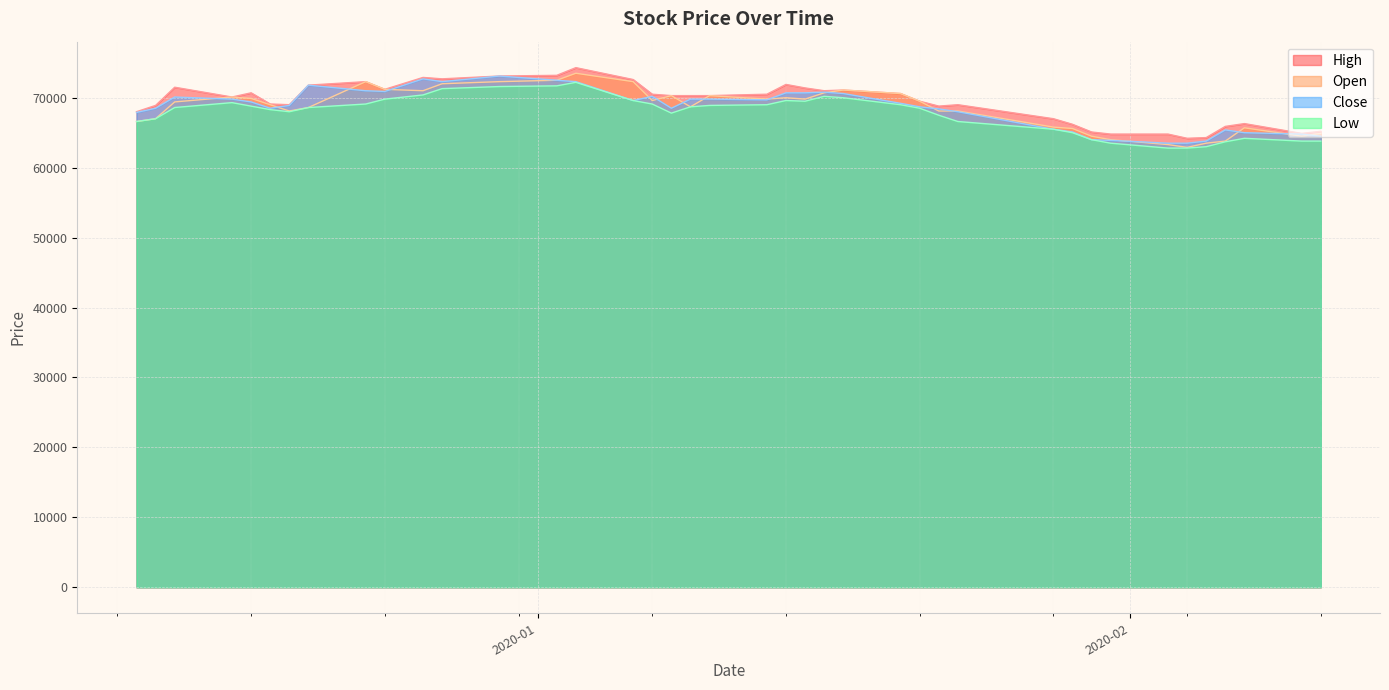

What is the maximum value shown in the chart?

74300